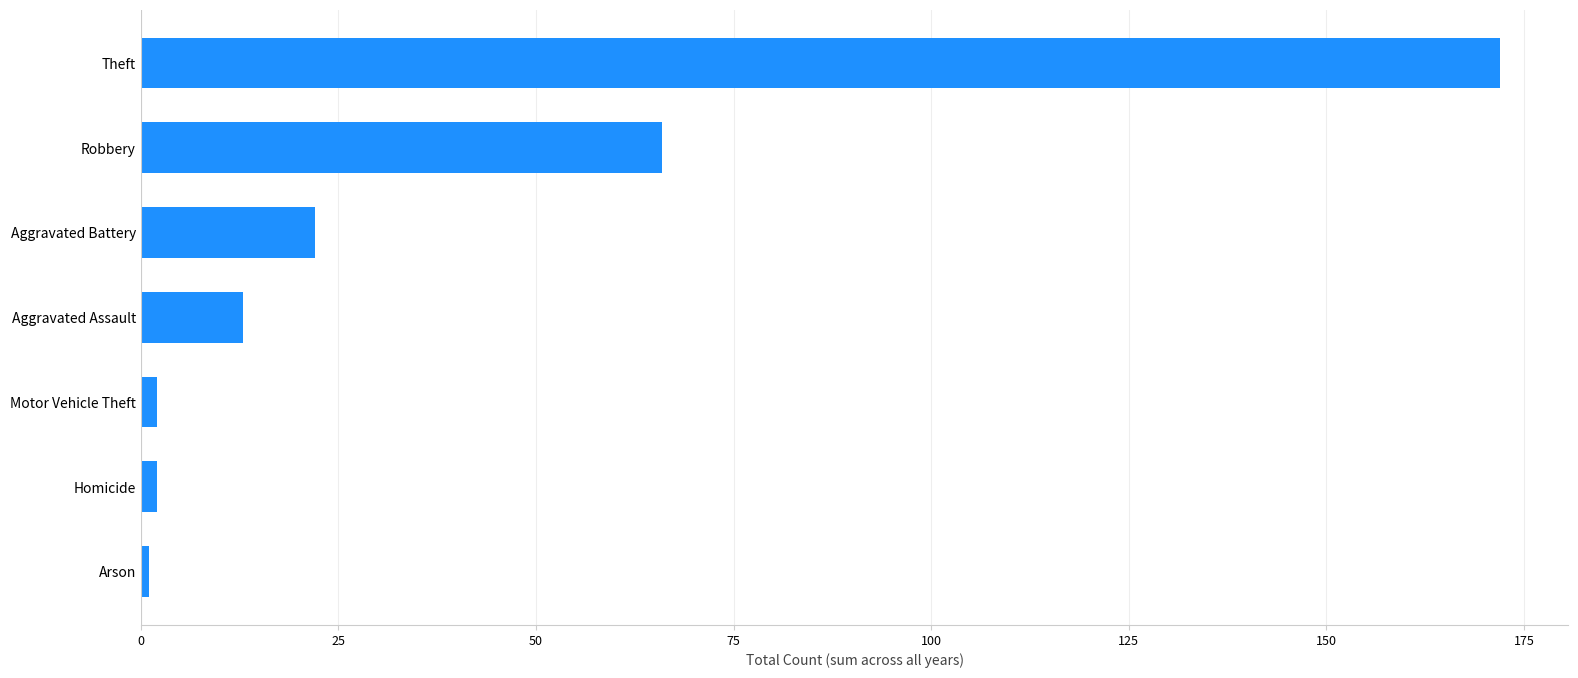

Reading bottom to top, what are all the values shown in this chart?

1	2	2	13	22	66	172